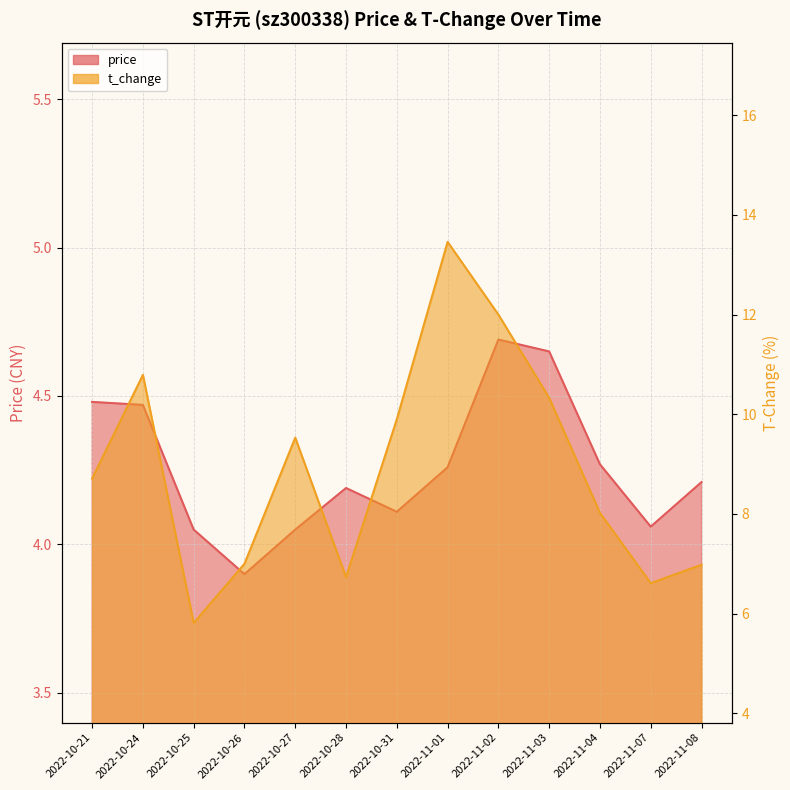

What is the label of the 6th point from the left?

2022-10-28